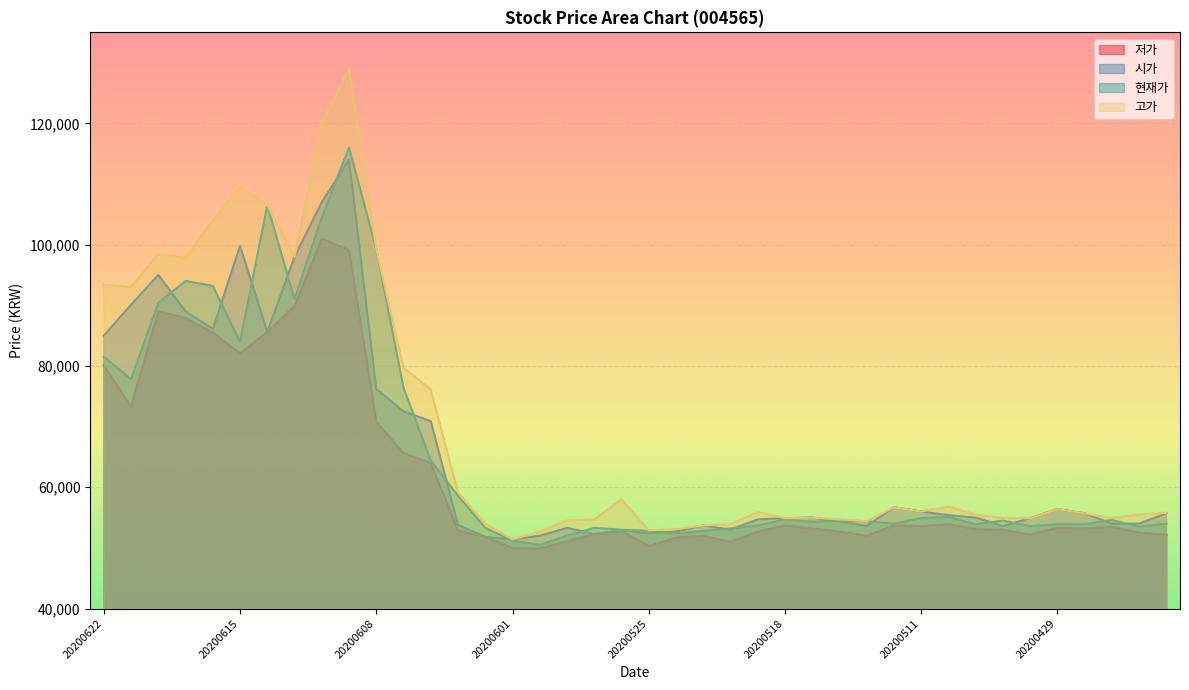

What is the value of the 고가 point at the 20th from the left?

58000